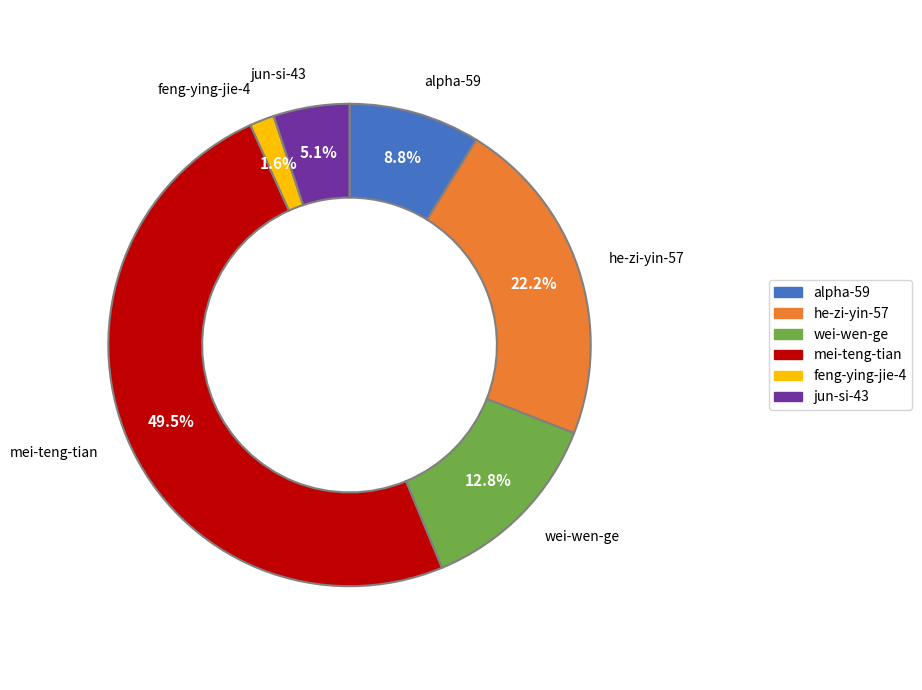

To the nearest percent, what percentage of the pie is wei-wen-ge?

13%